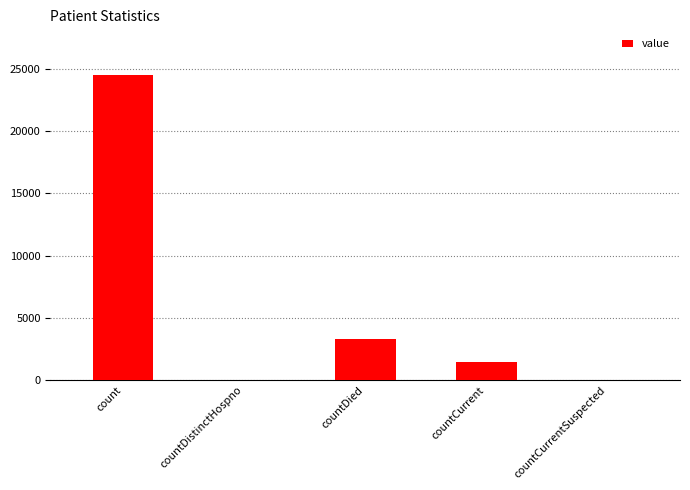

What is the maximum value shown in the chart?

24472